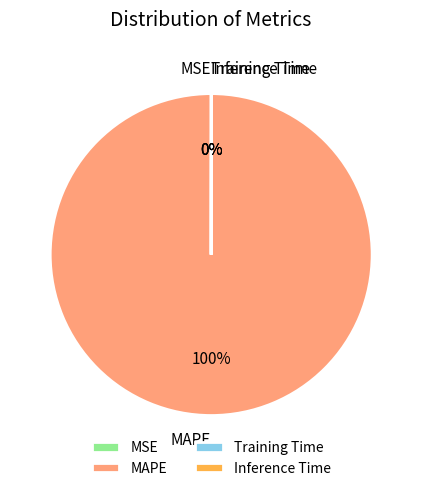

True or false: MAPE accounts for 100% of the total.

True